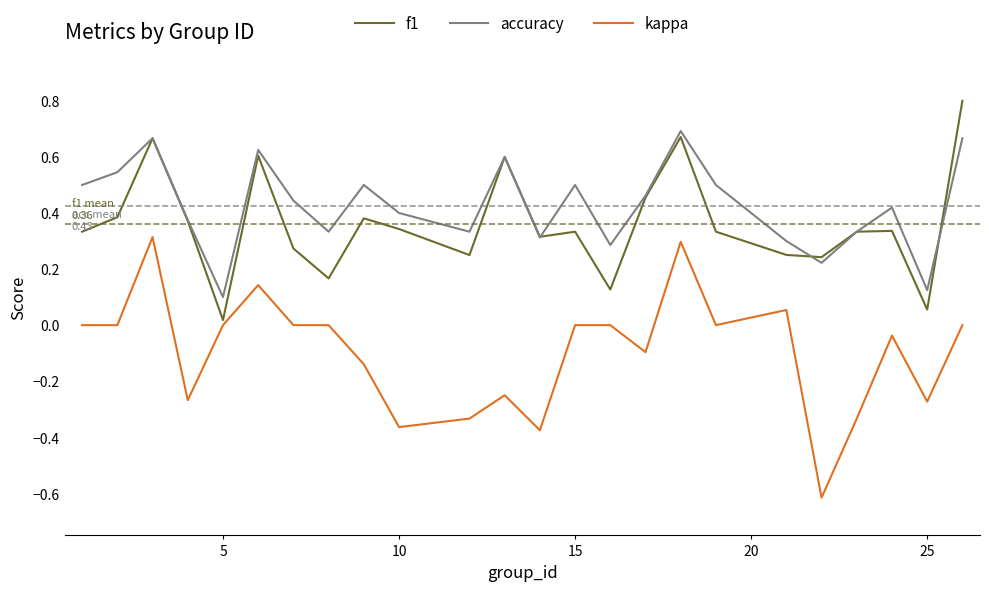

In f1, how many points are higher than both neighbors (excluding endpoints)?

7